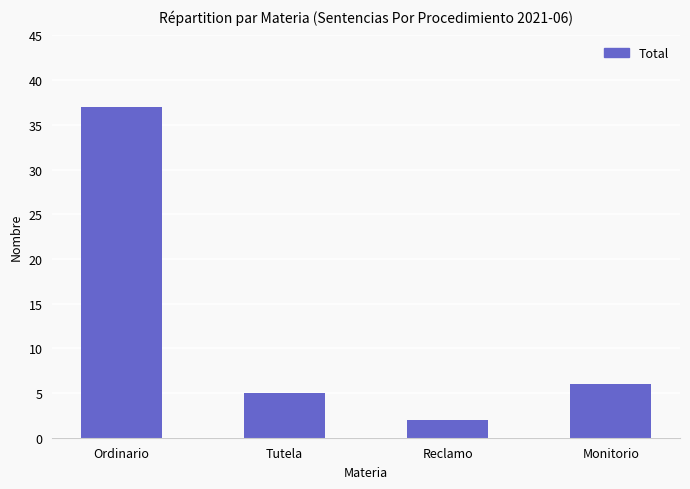

What is the sum of the values at Ordinario and Monitorio?

43